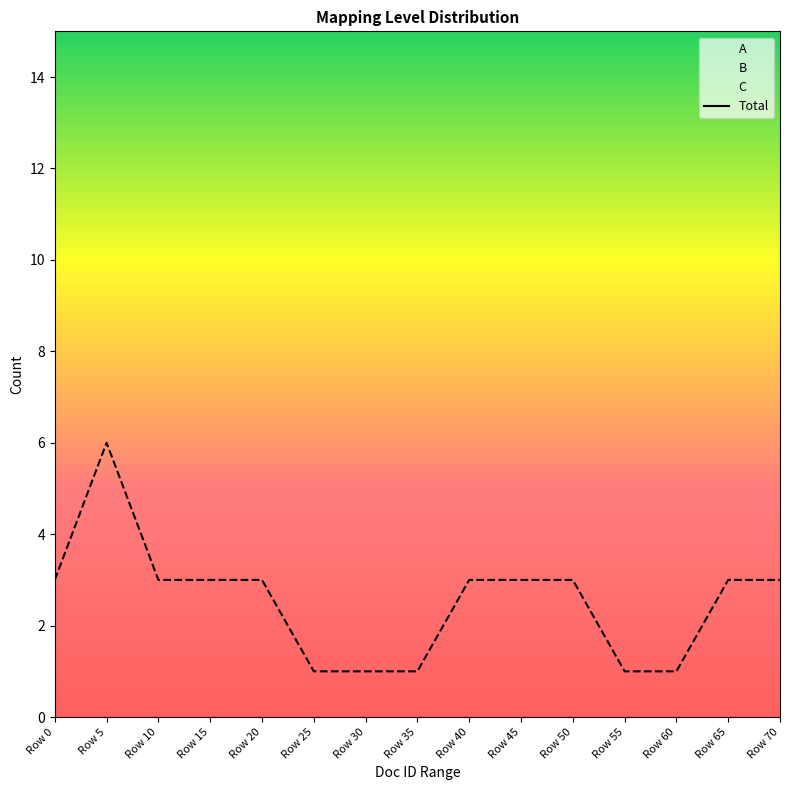

At which category does the chart reach its peak across all series?

Row 5